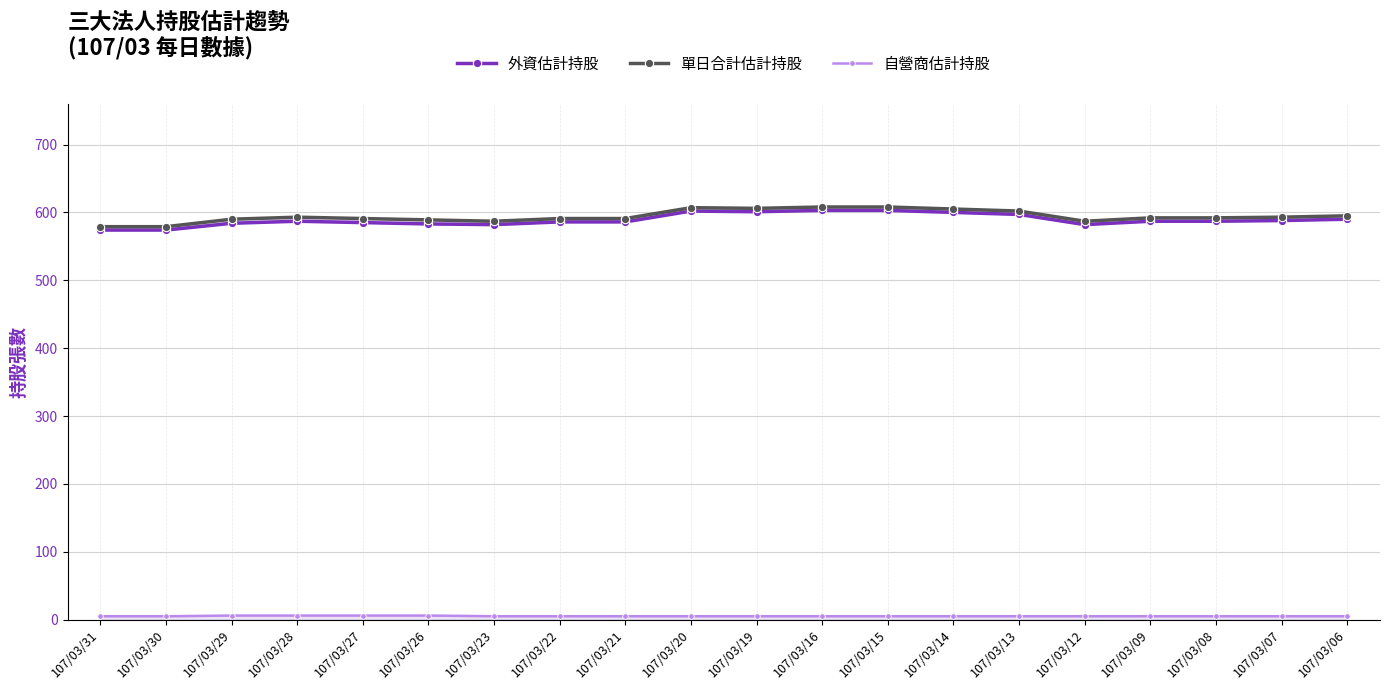

What is the spread (max minus min) of values at 107/03/26?

583